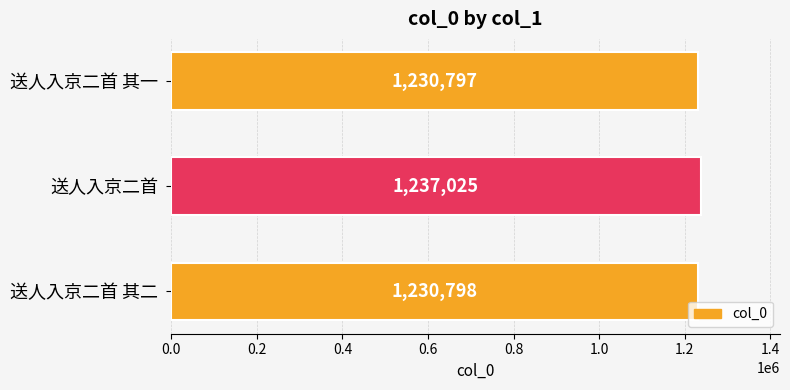

What is the sum of all values?

3698620